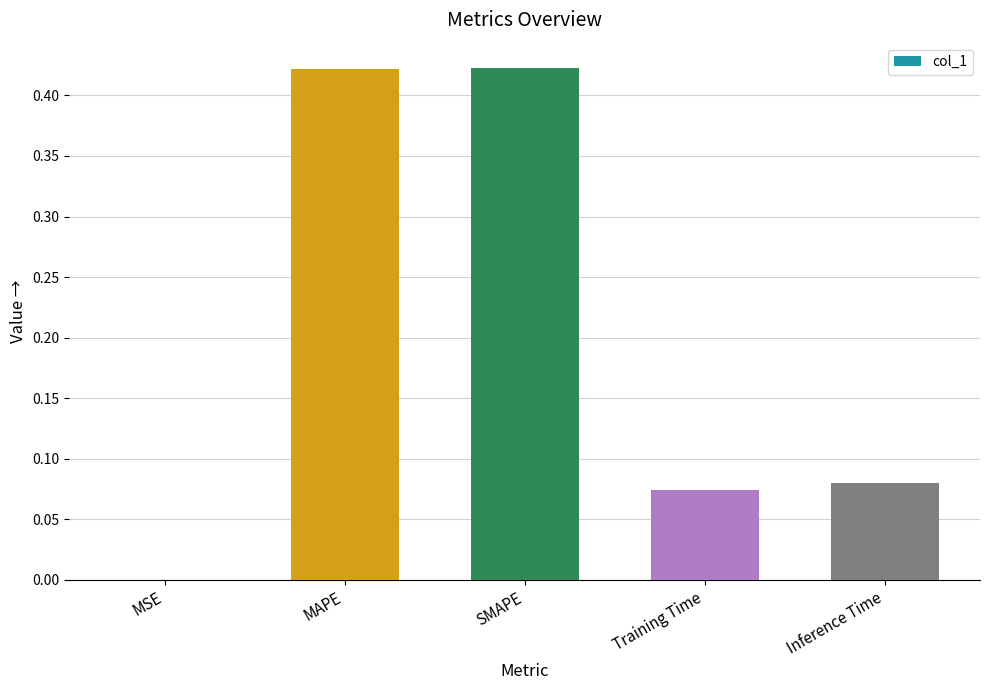

What is the sum of all values?

1.0